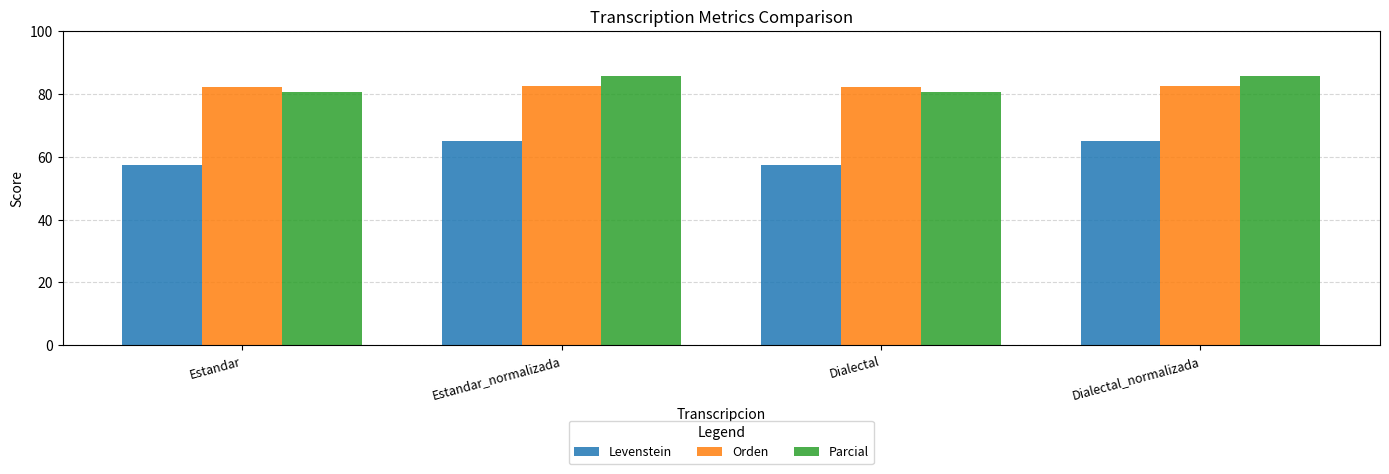

What is the lowest value of the Levenstein series?

57.3